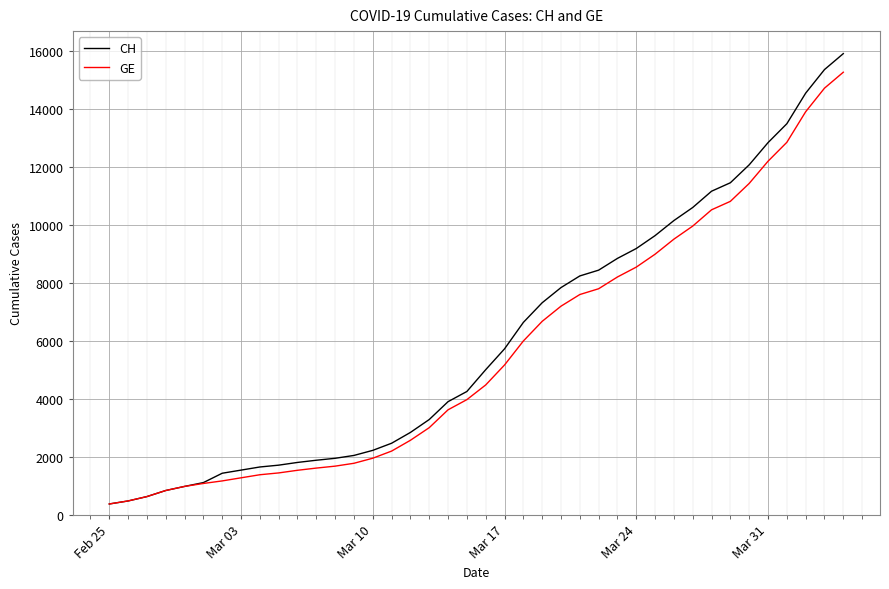

What is the minimum value for GE?

375